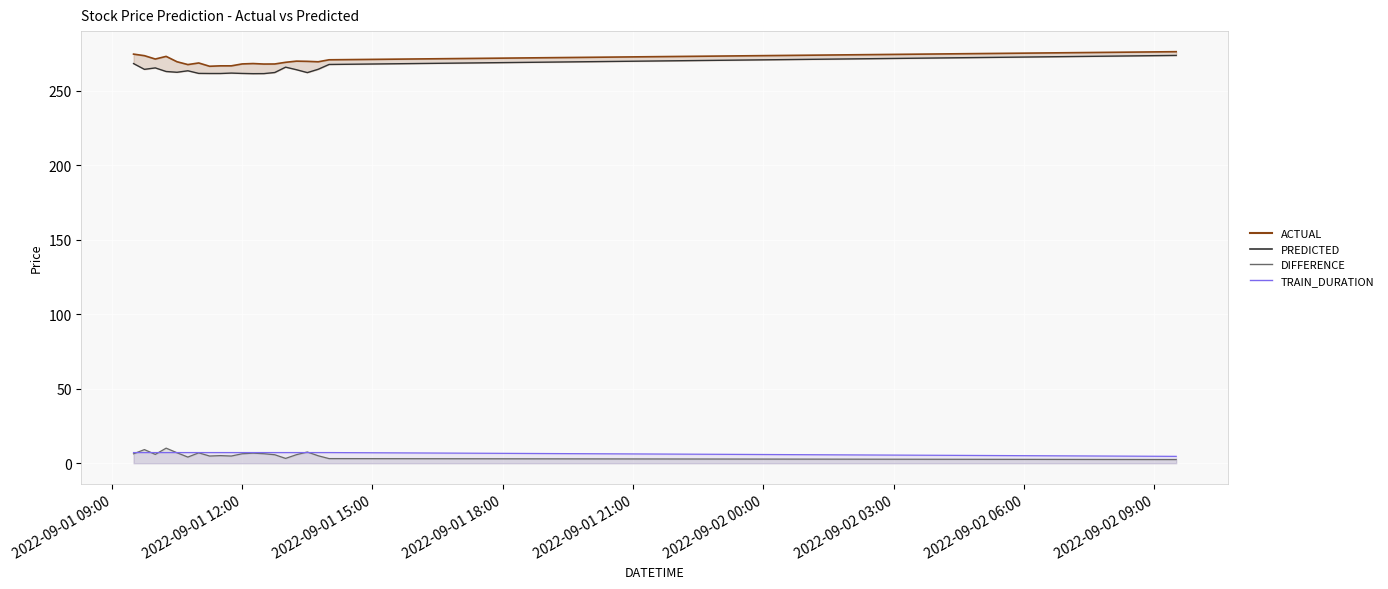

The TRAIN_DURATION series shows 7.2 at 2022-09-01 11:45:00. True or false?

True